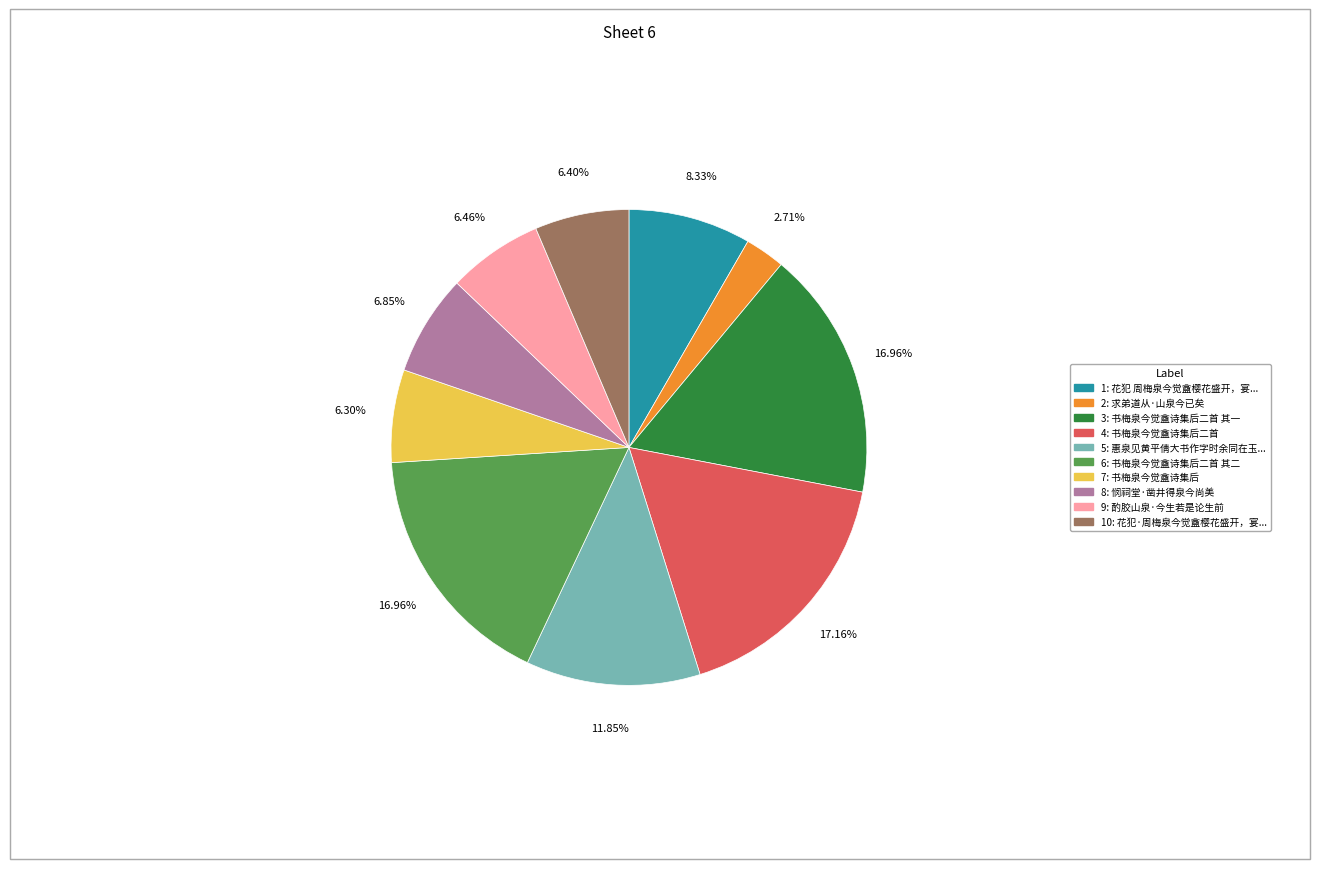

Is there any slice that represents more than half of the pie?

No